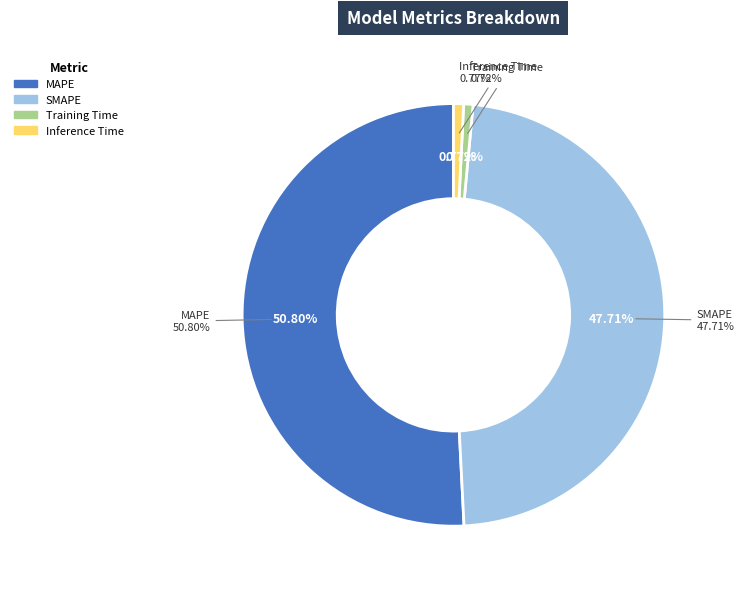

Which slice is the smallest?

Training Time